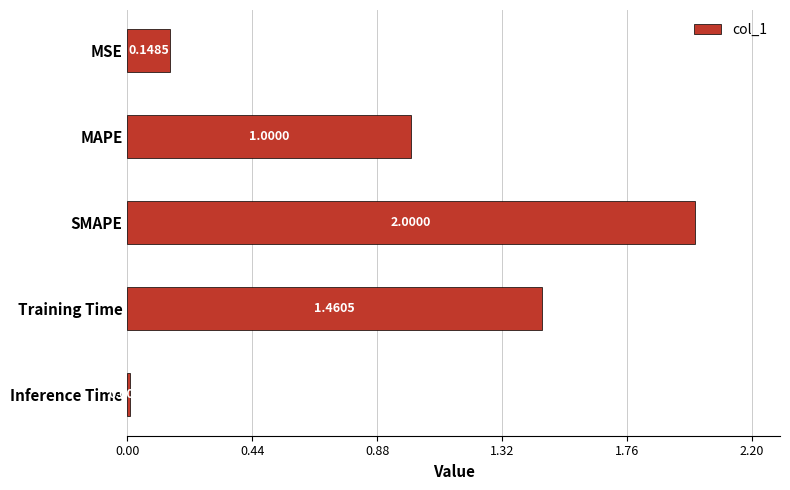

What is the difference between the maximum and minimum values?

2.0